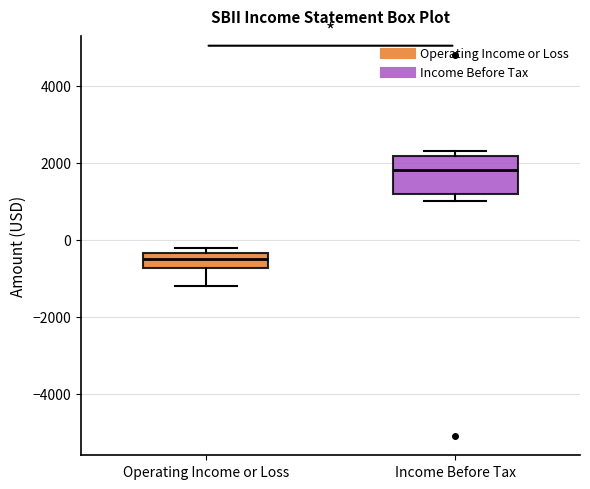

Reading left to right, transcribe this box plot: for each box, give where its median line is, the range the box spans, and where its two whiskers end, as read against the y-axis. The values are not printed on the chart, so give them approximately, as read against the axis.

Operating Income or Loss: median -400 (inside the box), box -800 to -400, whiskers -1200 to -200
Income Before Tax: median 1800, box 1200 to 2200, whiskers 1000 to 2400